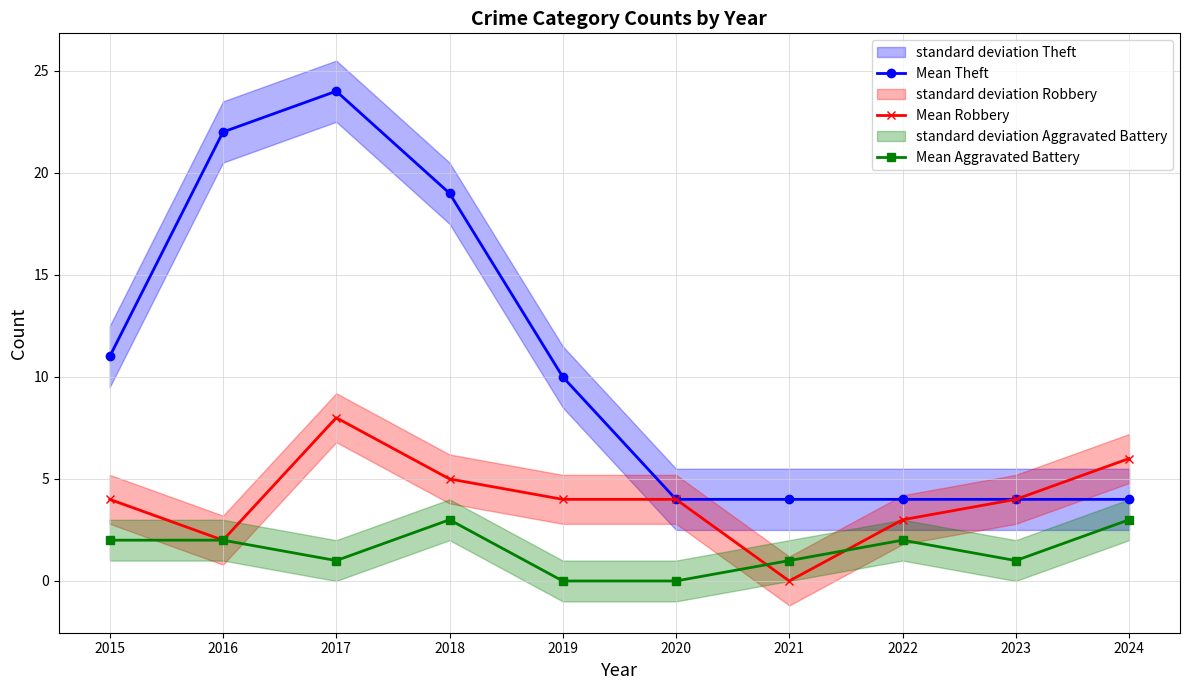

What is the sum of the Mean Robbery values at 2024 and 2021?

6